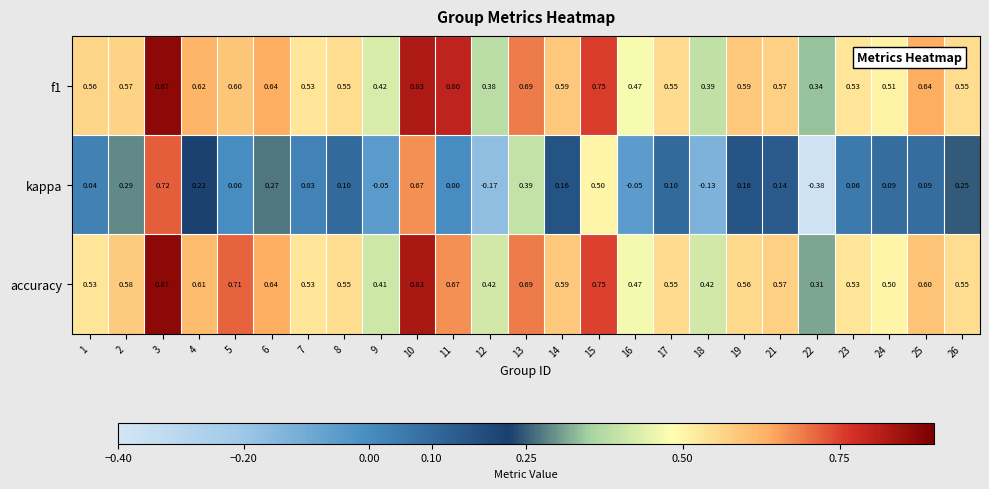

Is the value of accuracy at 10 greater than the value of kappa at 7?

Yes